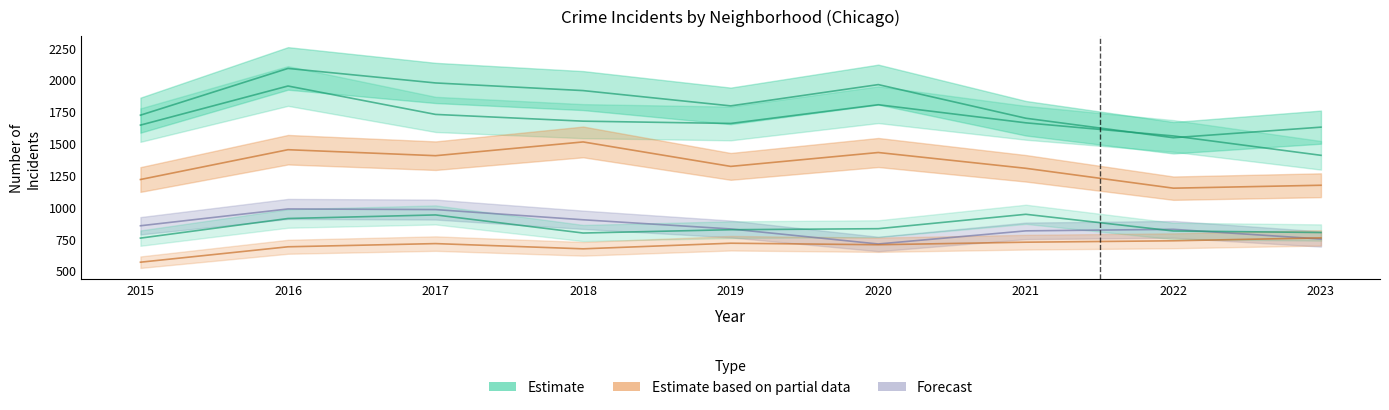

At which label is Estimate (Austin) closest to 1814?

2019